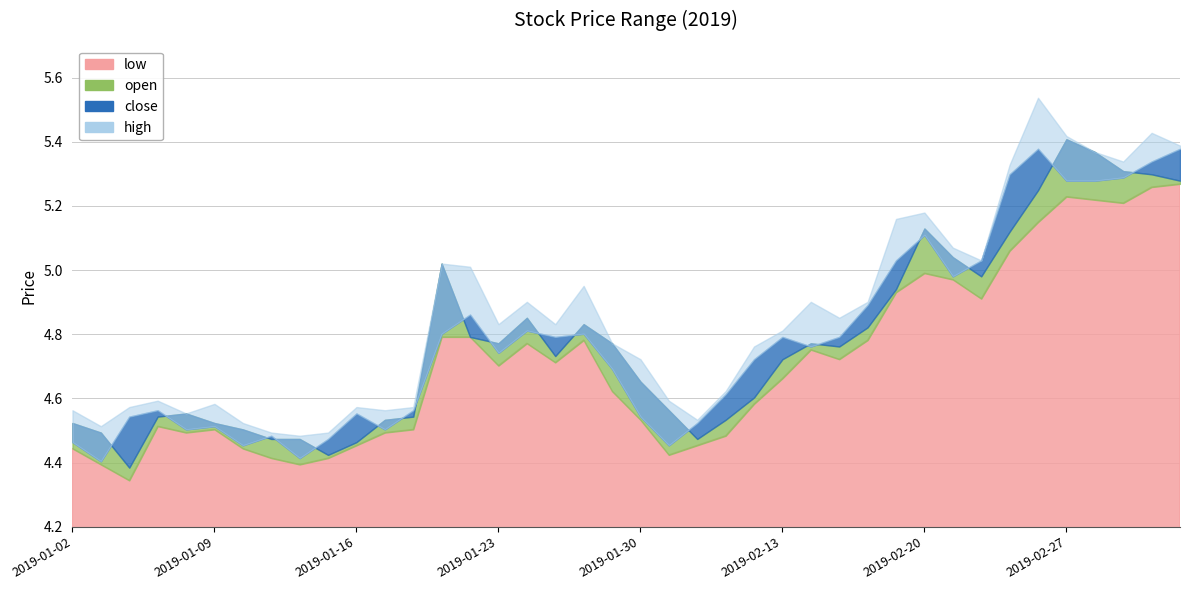

What is the spread (max minus min) of values at 2019-01-11?

0.1